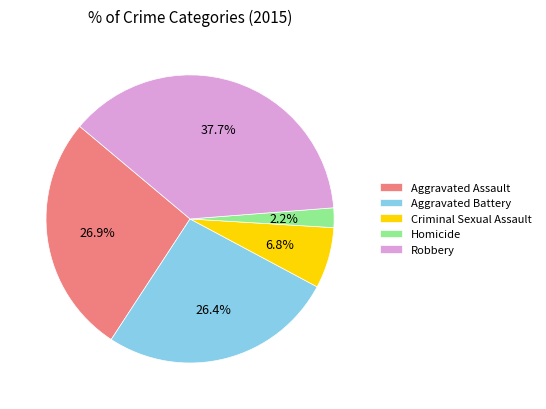

Is it true that Aggravated Assault is 27% of the pie?

True